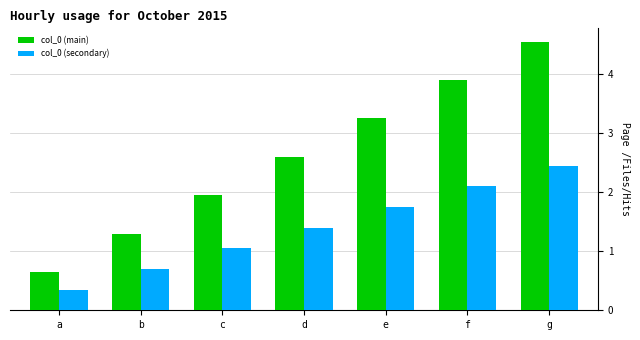

What are all the series names shown in the legend?

col_0 (main), col_0 (secondary)